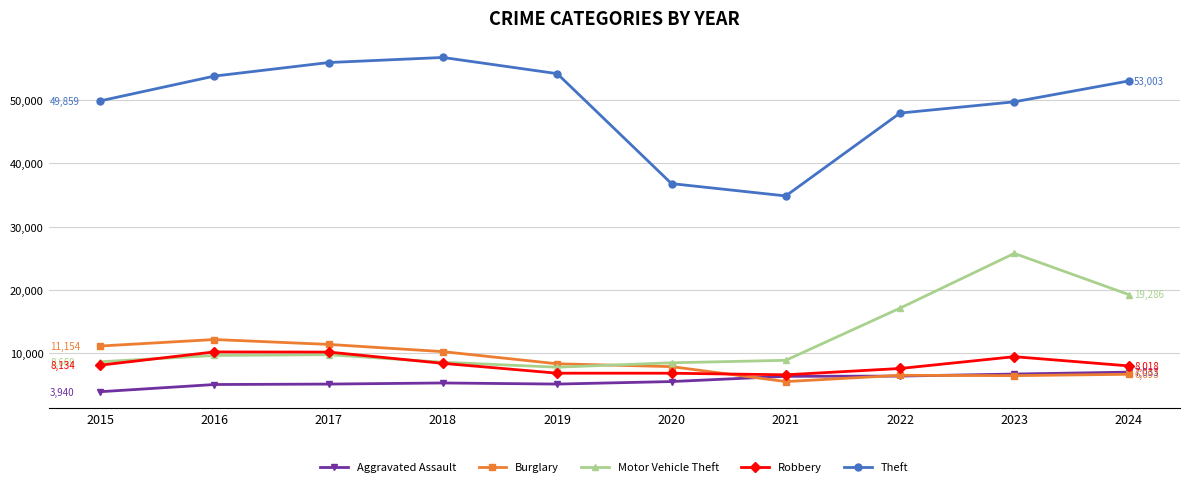

True or false: Burglary has more than 0 interior local peaks.

True